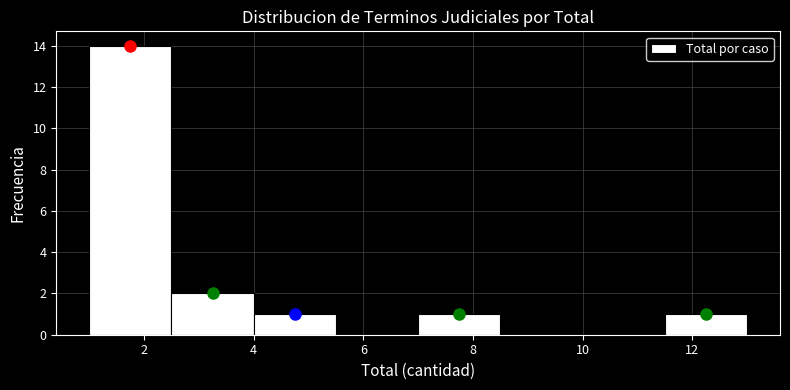

Over which range of the x-axis is the bar tallest?

1.0 to 2.5